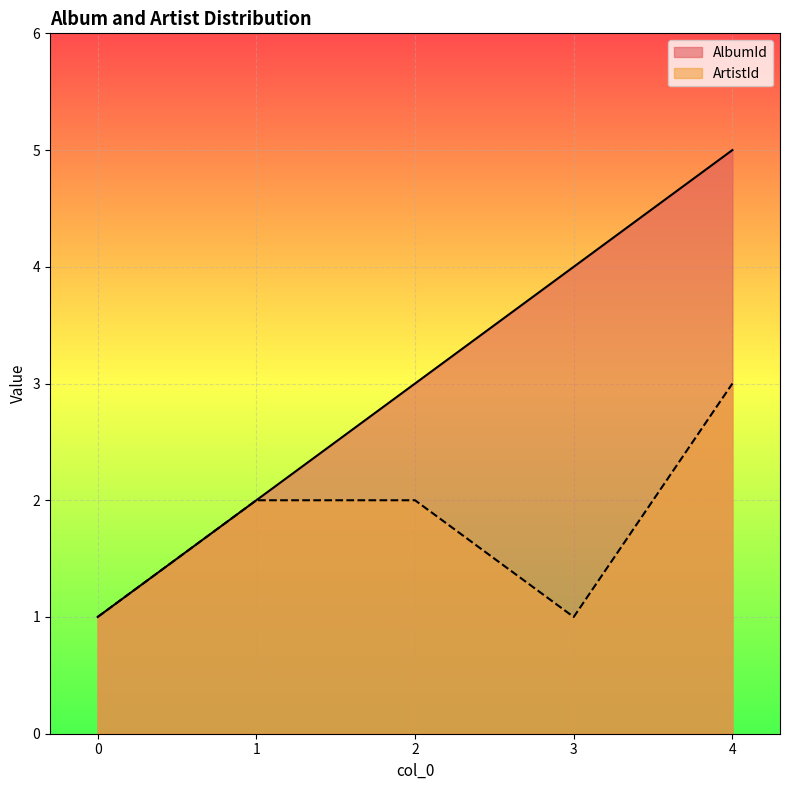

How many values in the ArtistId series are below 2?

2